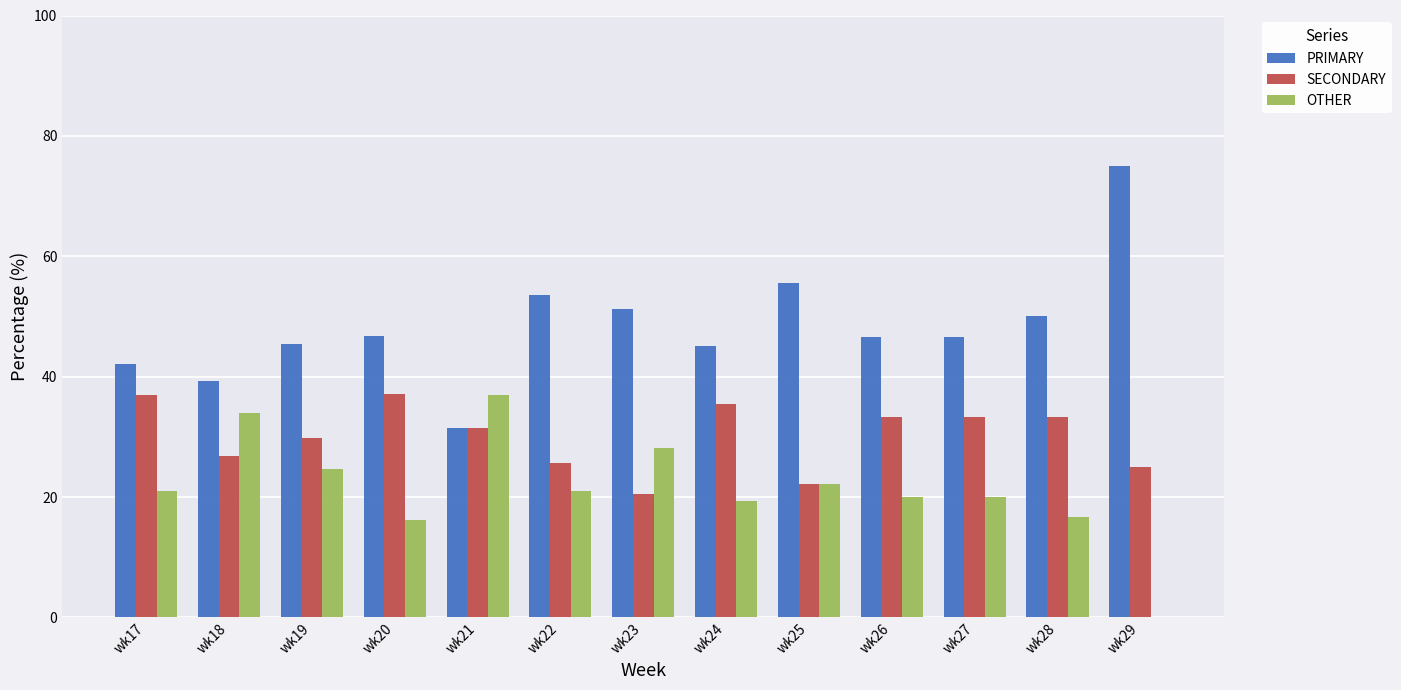

The PRIMARY series shows 46.8 at wk20. True or false?

True